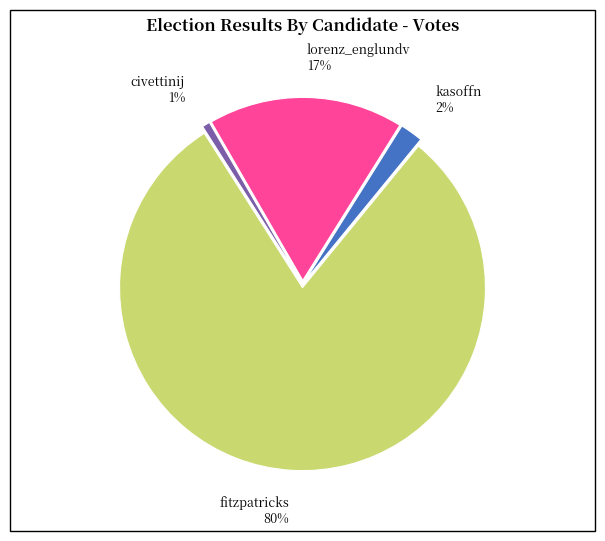

Which has a higher value, kasoffn or lorenz_englundv?

lorenz_englundv